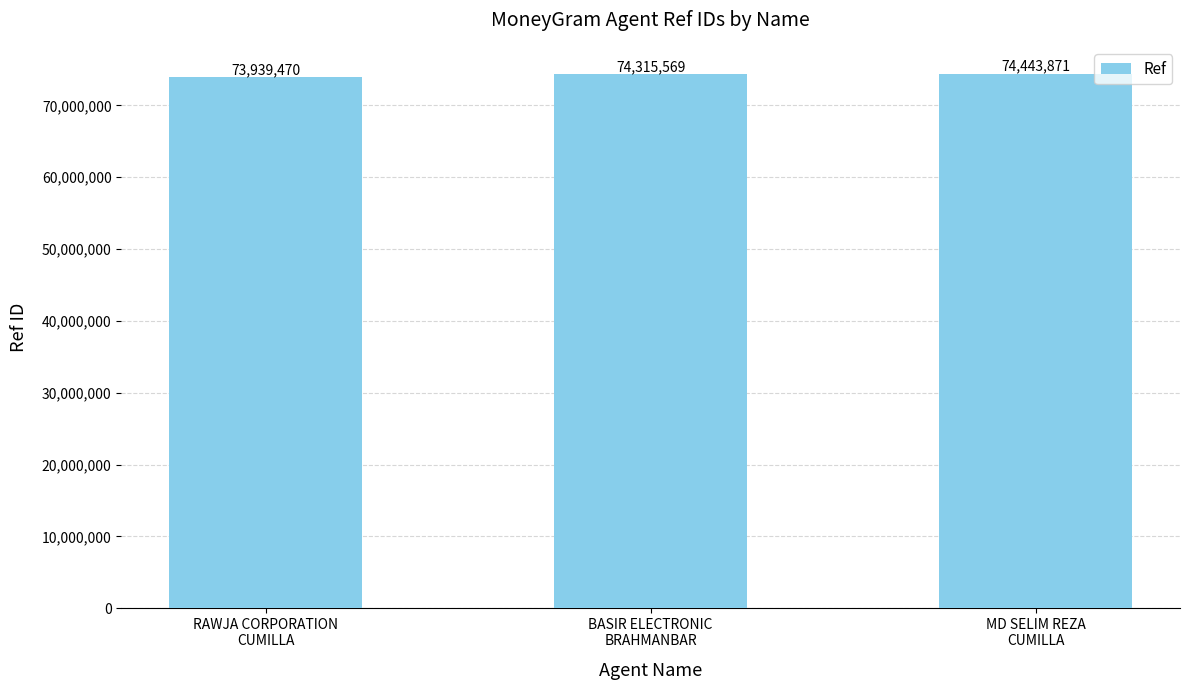

At which label is the value closest to 74191670?

BASIR ELECTRONIC
BRAHMANBAR